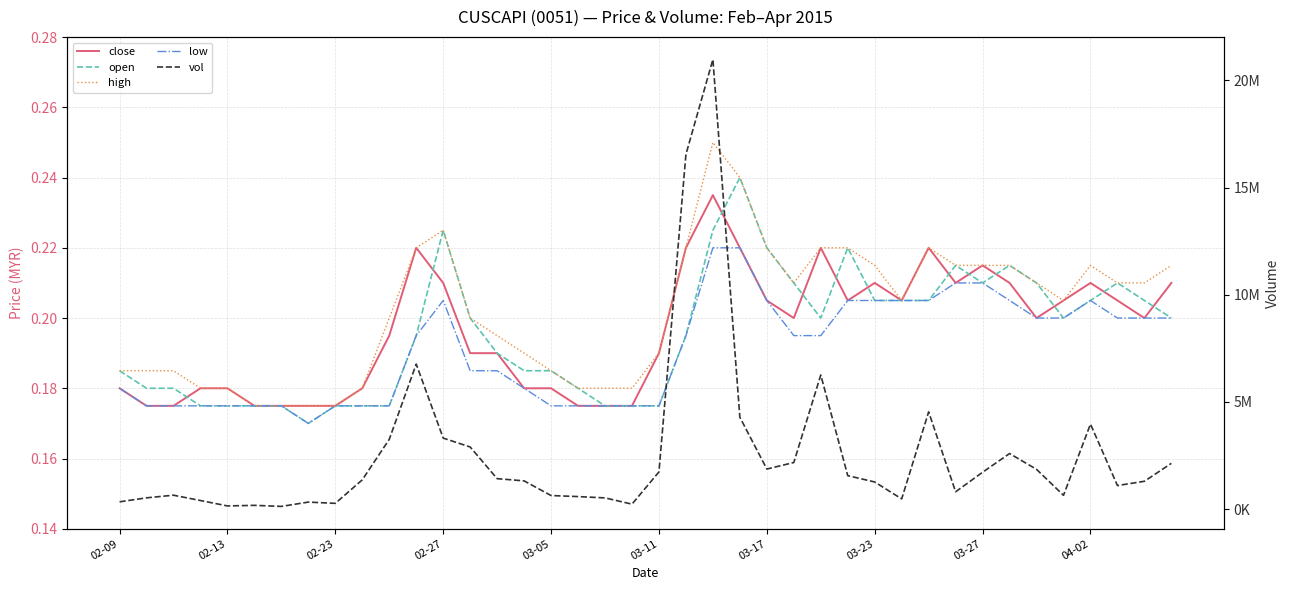

Is this an area chart (filled region under the line)?

No